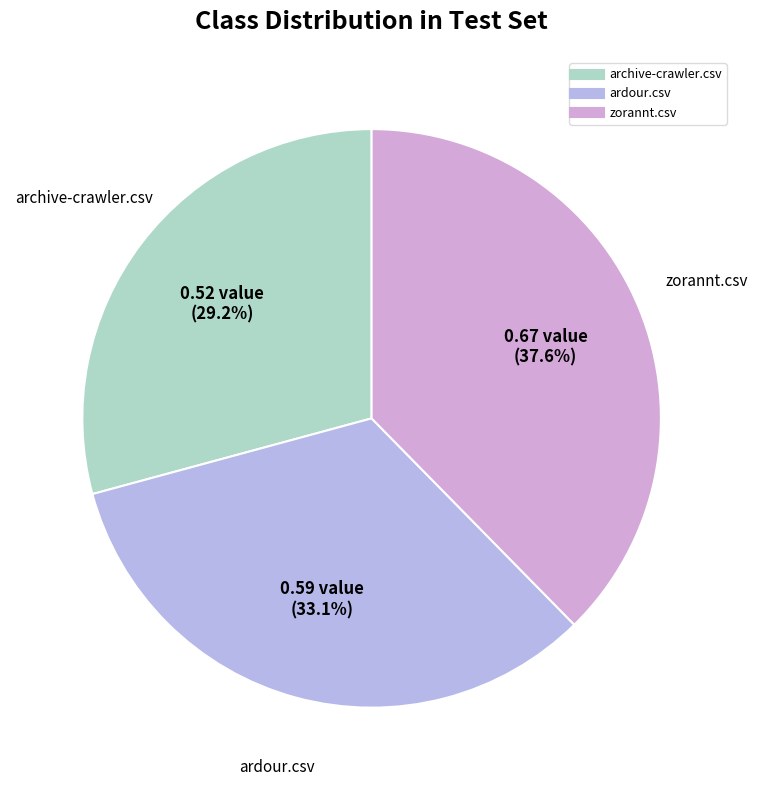

Rank the categories by value from lowest to highest.

archive-crawler.csv, ardour.csv, zorannt.csv